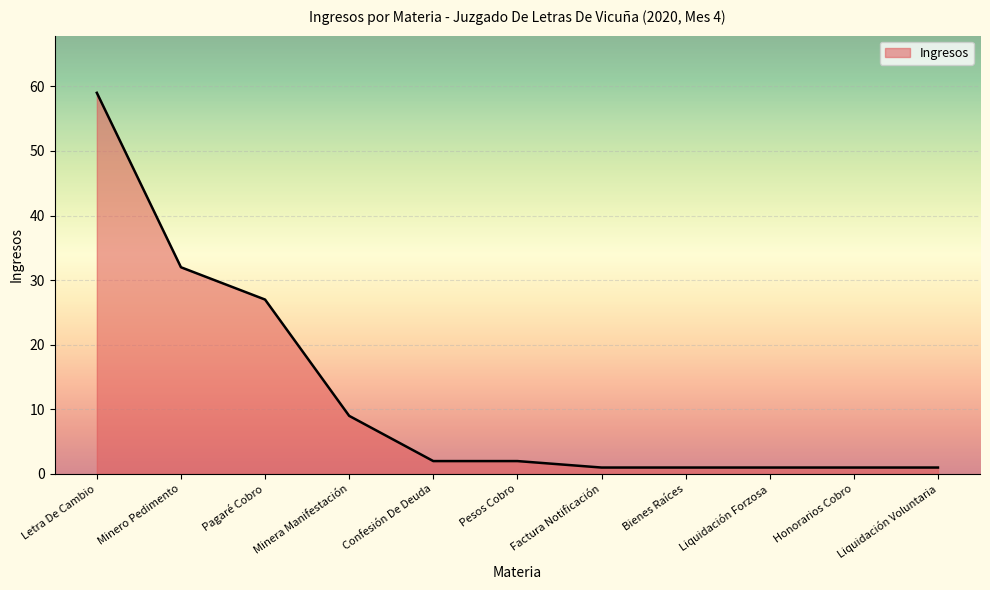

Reading left to right, extract all data points from this chart.

59	32	27	9	2	2	1	1	1	1	1